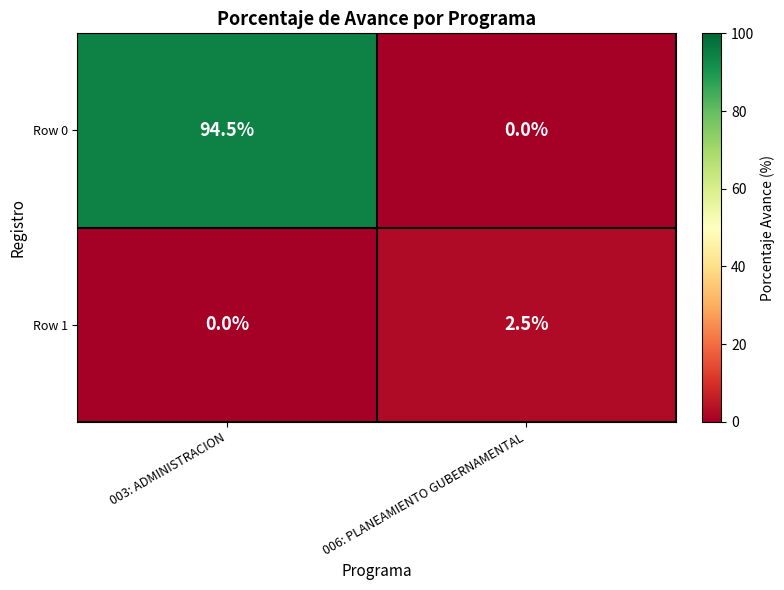

Rank the series by their maximum value, from lowest to highest.

Row 1, Row 0